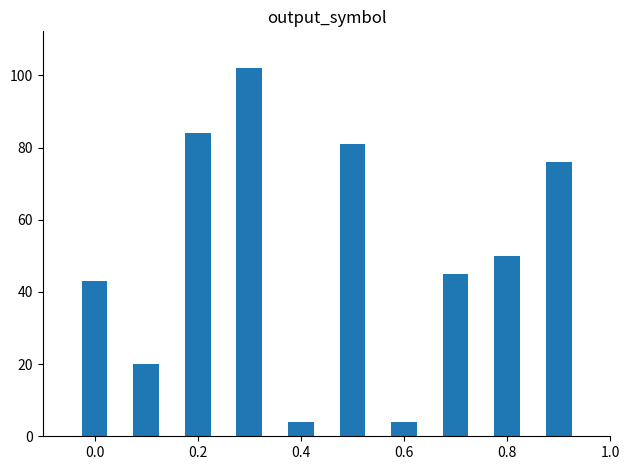

How many distinct data groups are displayed?

1